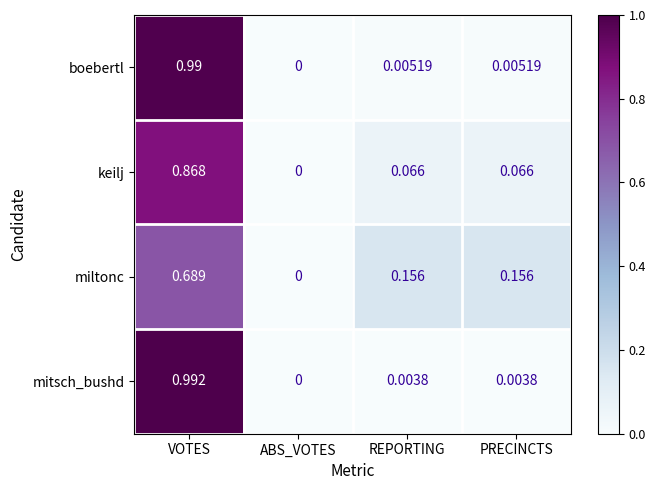

At which category does the chart reach its minimum across all series?

ABS_VOTES